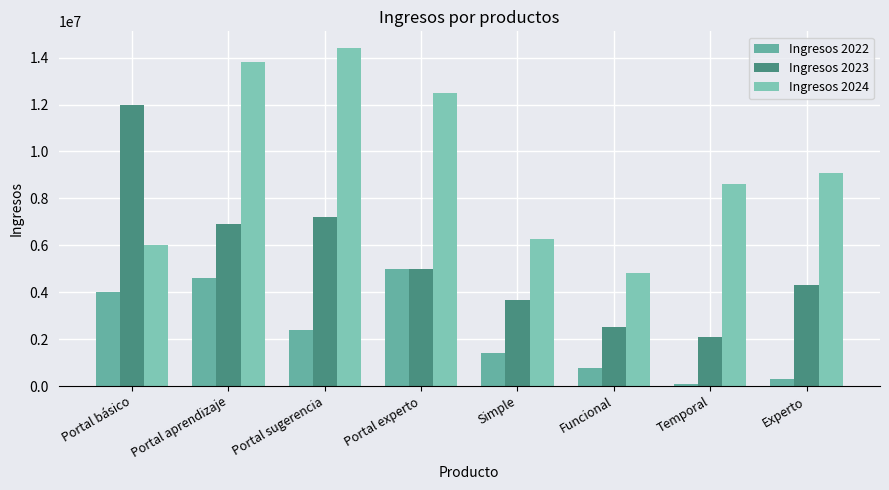

At Simple, list the series in order from smallest to largest.

Ingresos 2022, Ingresos 2023, Ingresos 2024